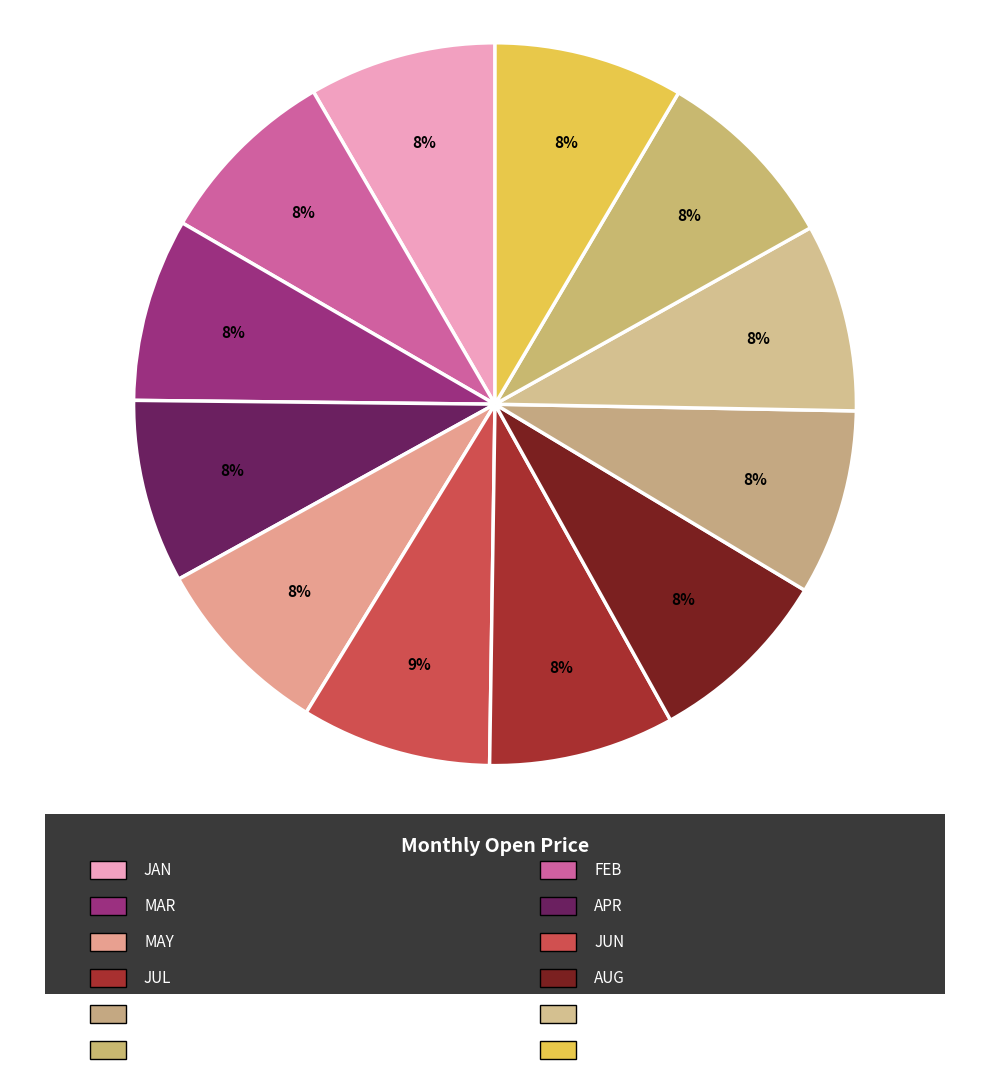

Which category has the smallest portion of the pie?

MAR